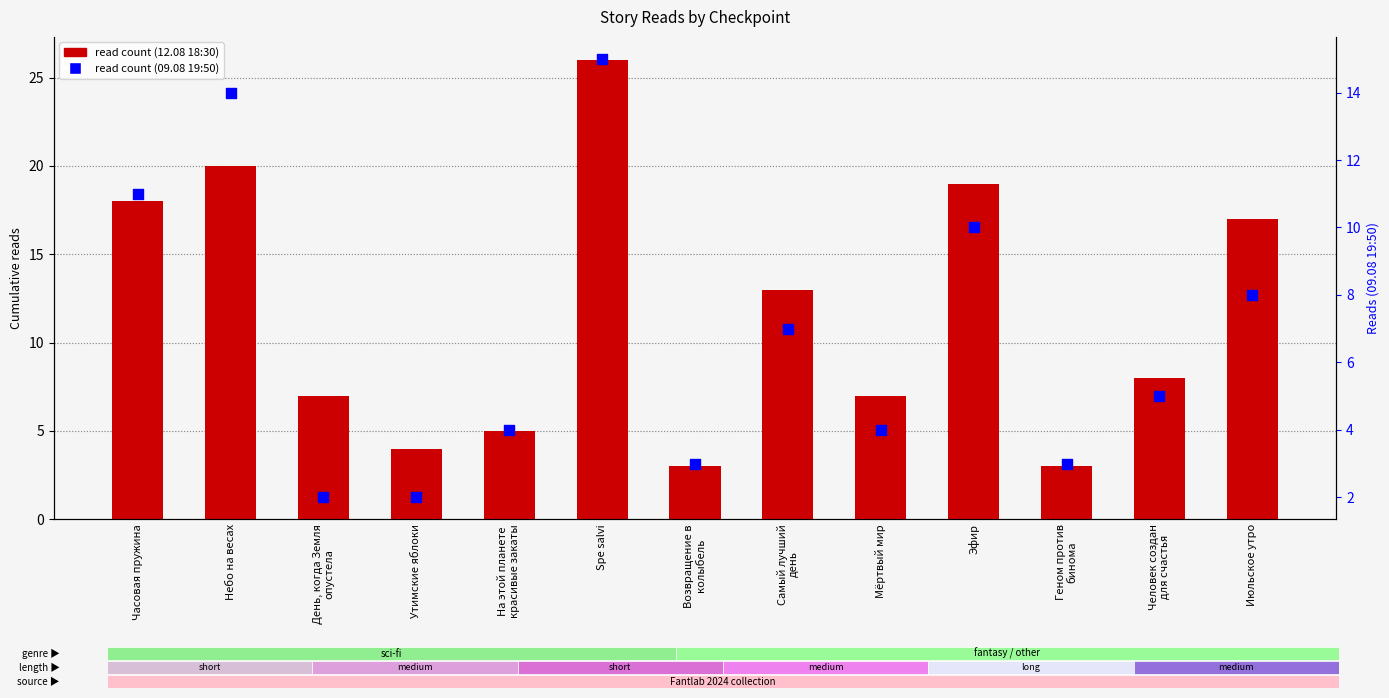

Which series has the largest Y range (max minus min)?

read count (12.08 18:30)